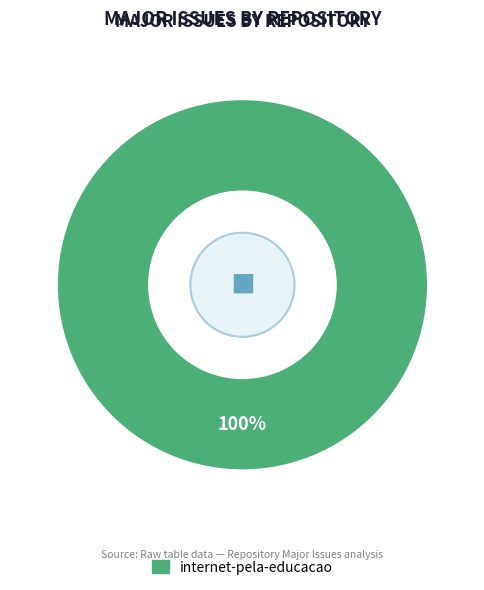

How many slices are in this pie chart?

1